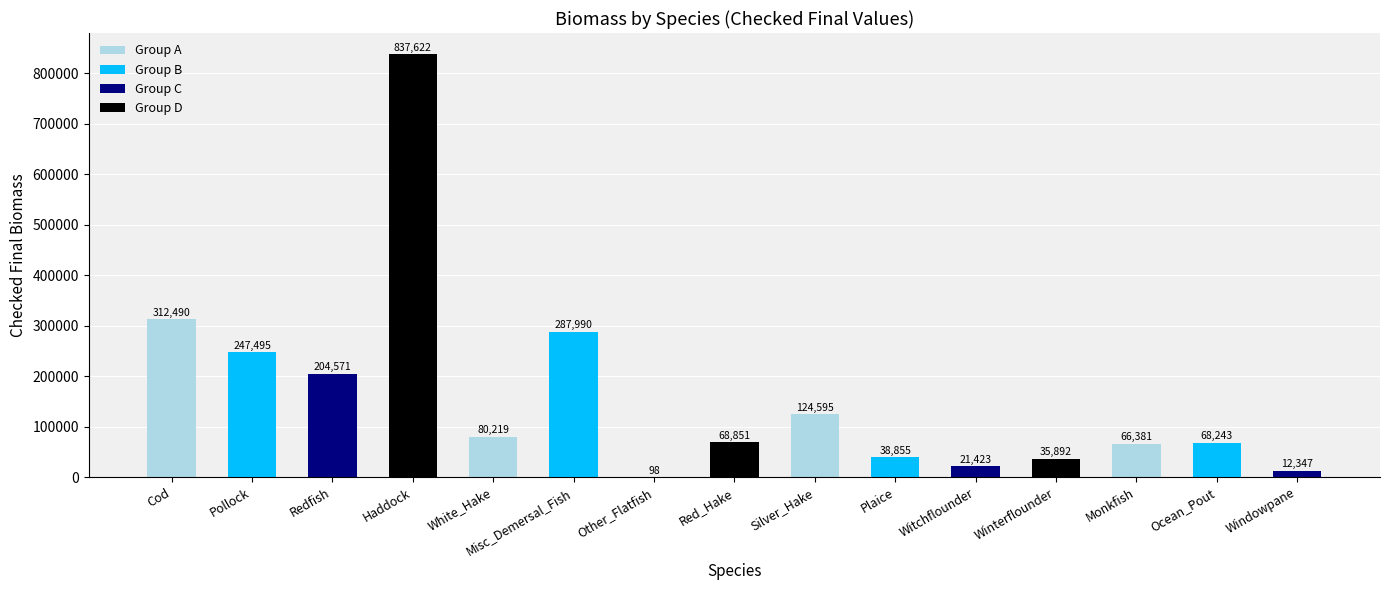

What is the sum of the values at Plaice and Ocean_Pout?

107098.0